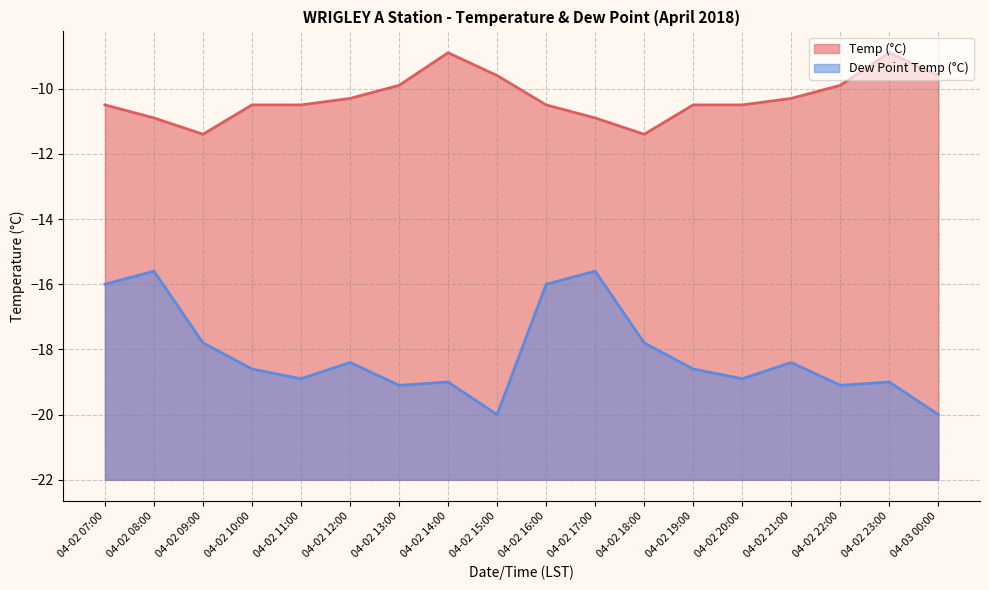

At how many categories does at least one series exceed -15?

18